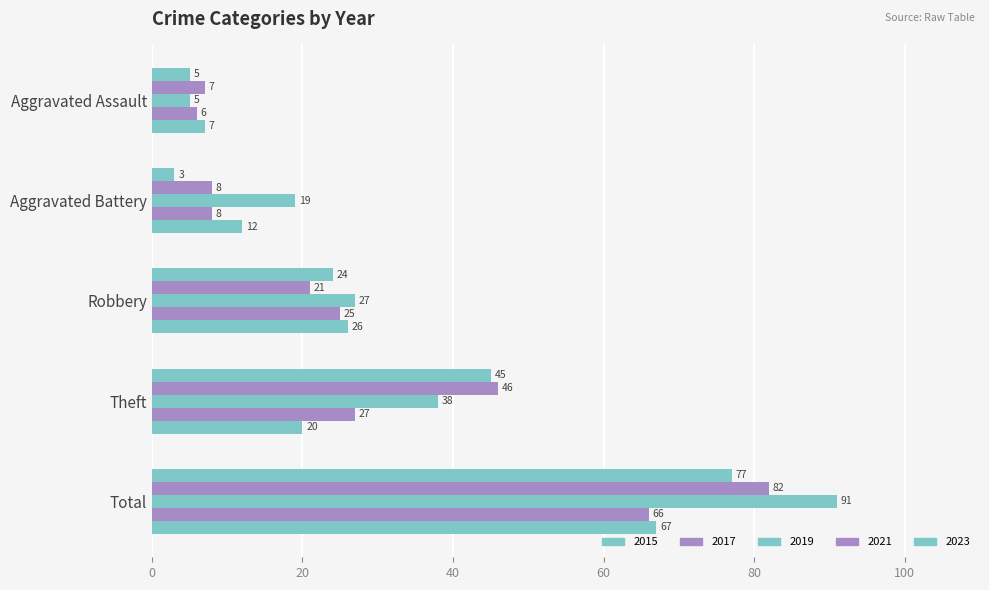

Which category has the highest value across all series?

Total